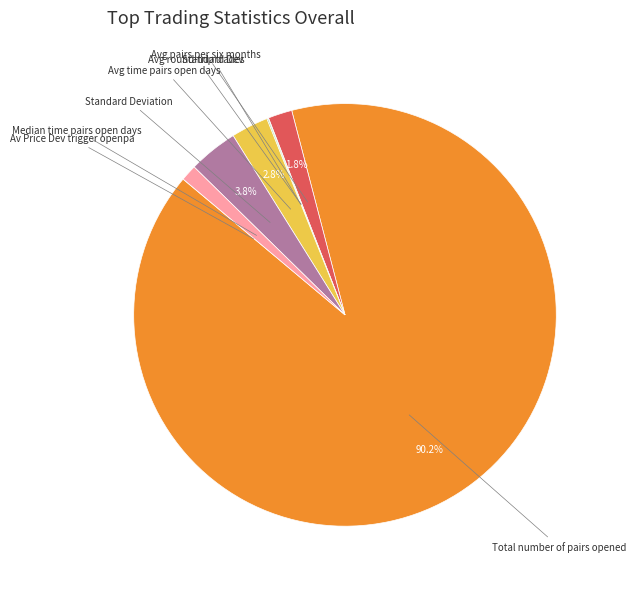

Is there a majority slice in this chart?

Yes